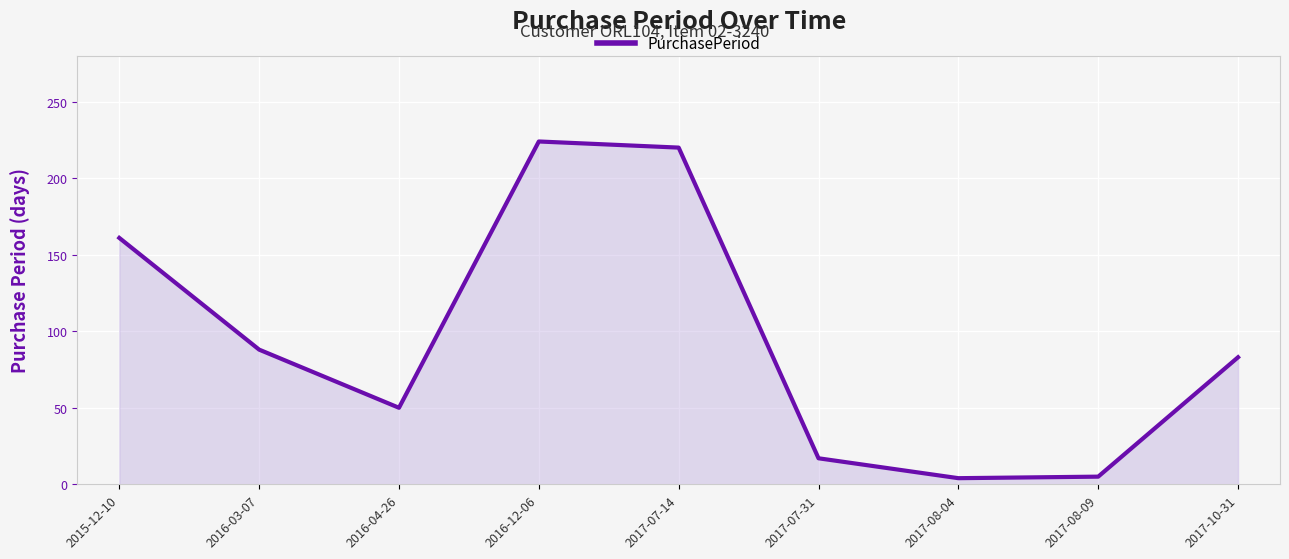

What is the difference between the maximum and minimum values?

220